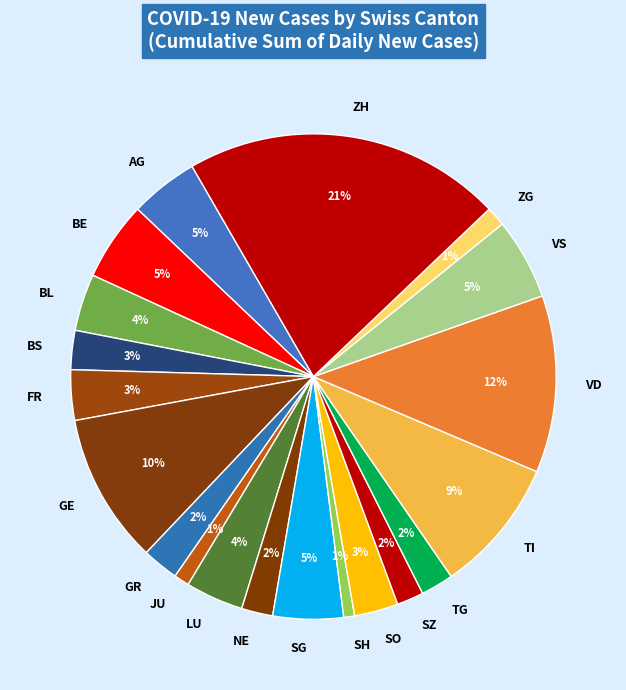

Is it true that JU is 8% of the pie?

False